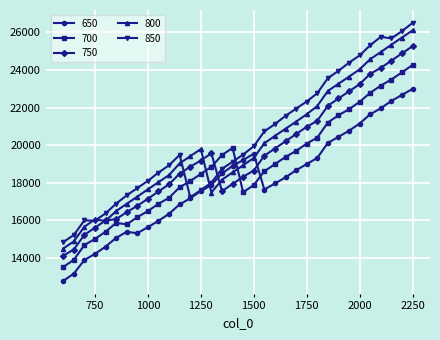

How many intersections are there between 800 and 700?

2